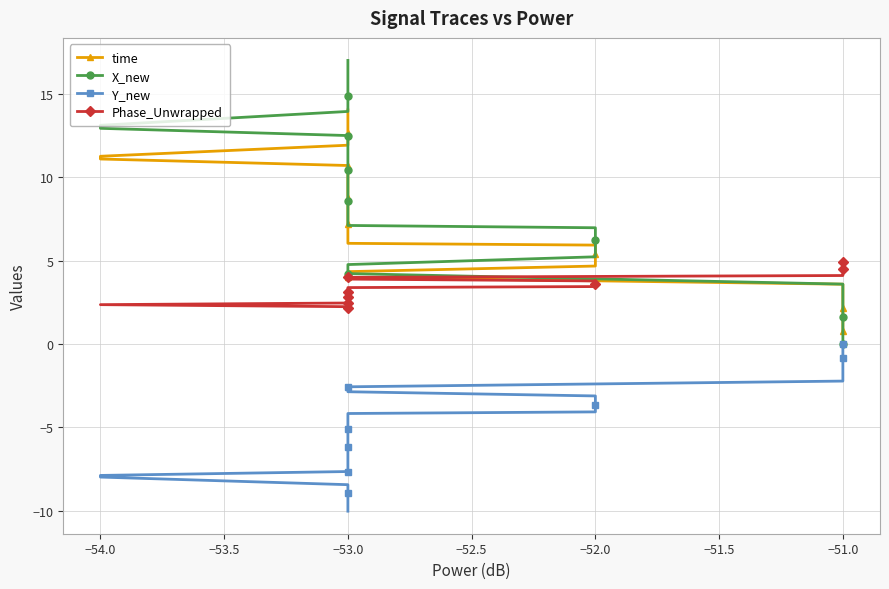

Which series has the largest total across all categories?

X_new